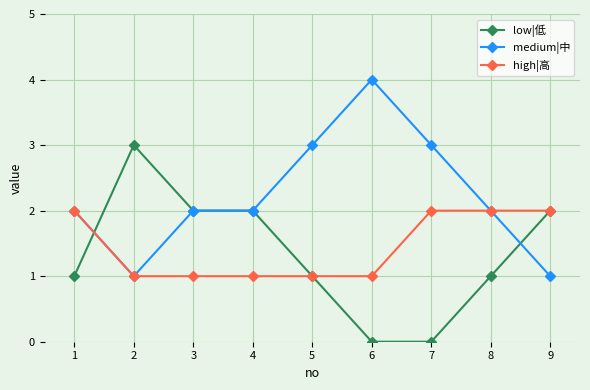

Reading right to left, transcribe all the data shown in this chart.

low|低: 9=2	8=1	7=0	6=0	5=1	4=2	3=2	2=3	1=1
medium|中: 9=1	8=2	7=3	6=4	5=3	4=2	3=2	2=1	1=2
high|高: 9=2	8=2	7=2	6=1	5=1	4=1	3=1	2=1	1=2